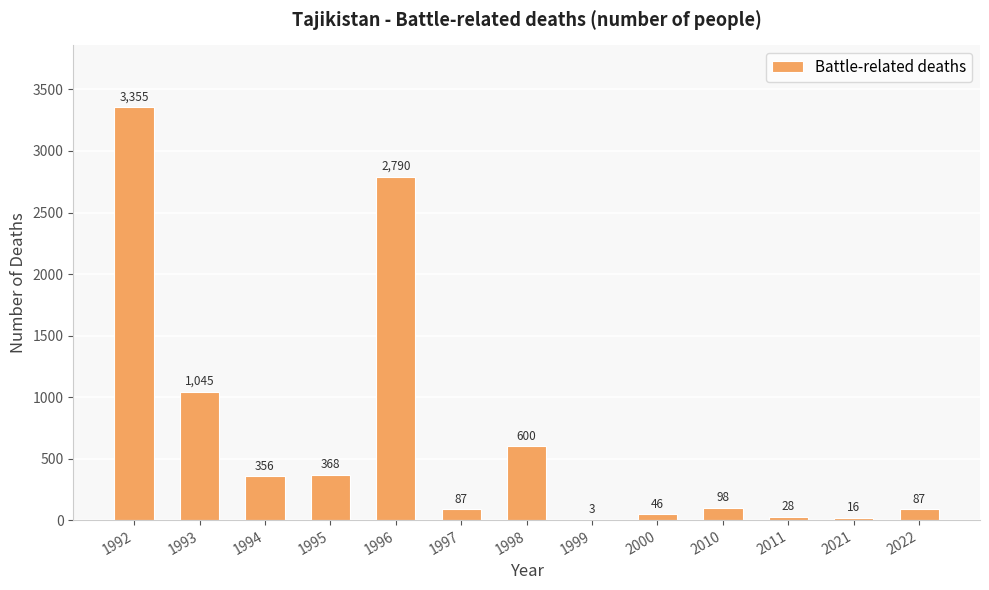

Which category has the highest value across all series?

1992